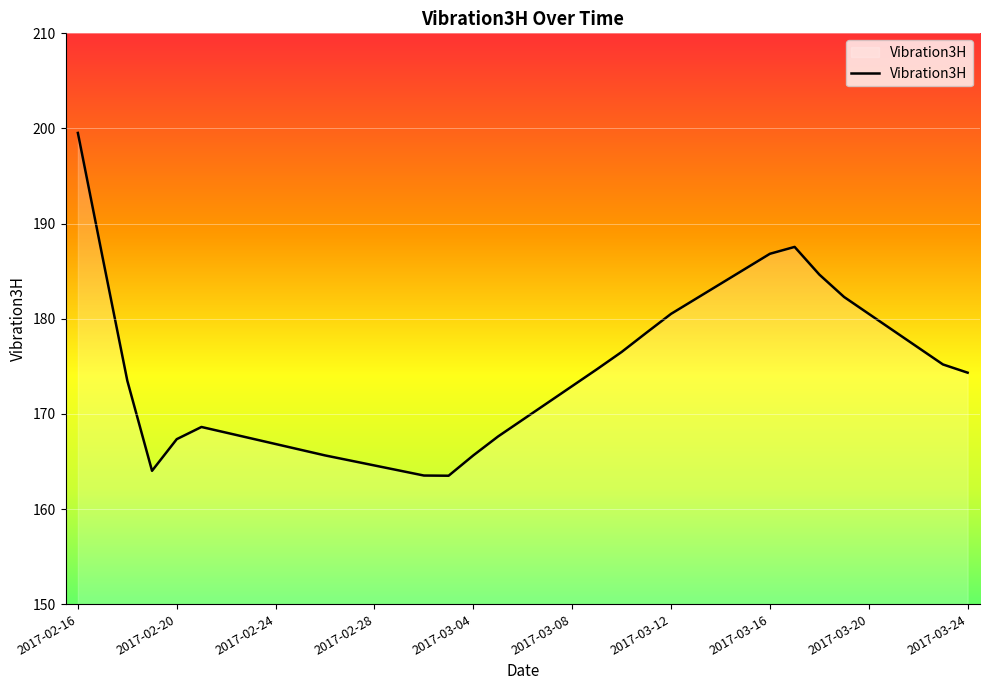

What is the maximum value shown in the chart?

199.5